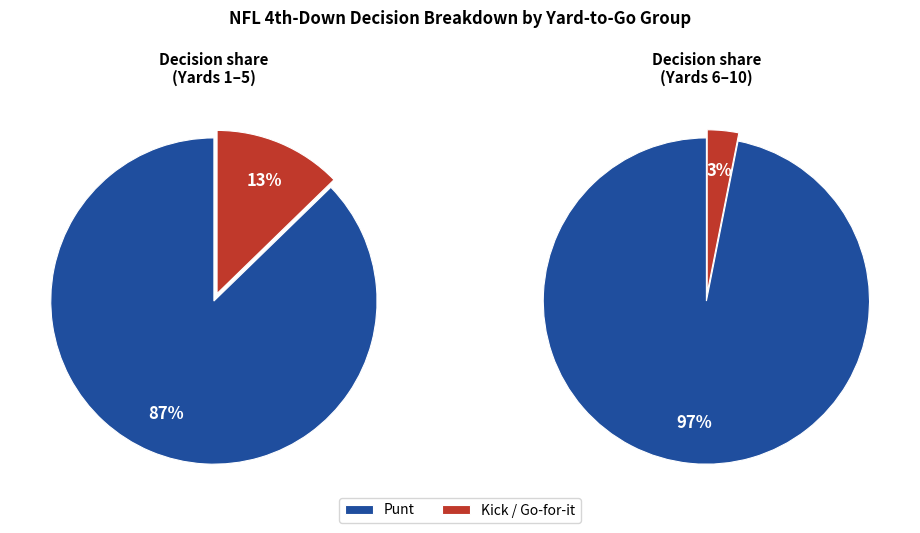

Which series has the widest spread of values?

punt